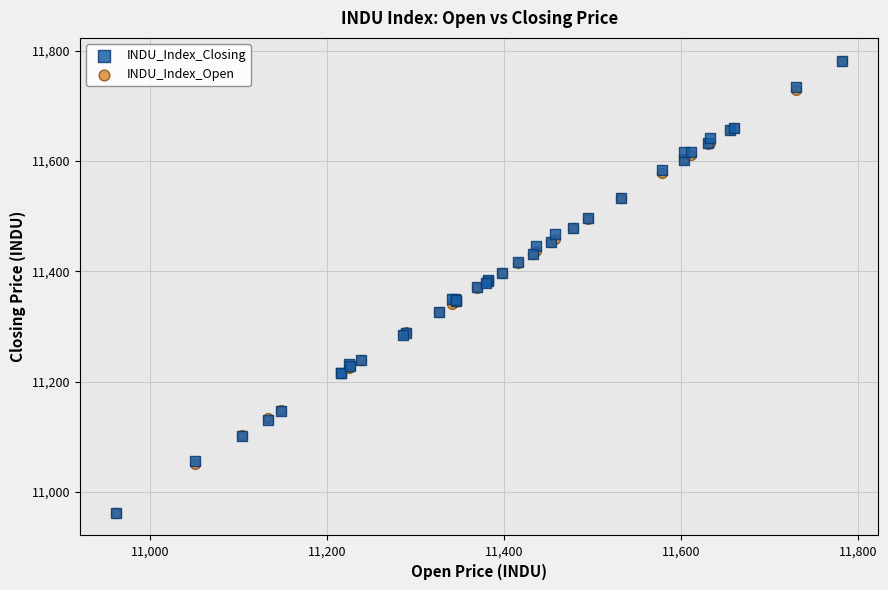

What are all the series names shown in the legend?

INDU_Index_Closing, INDU_Index_Open